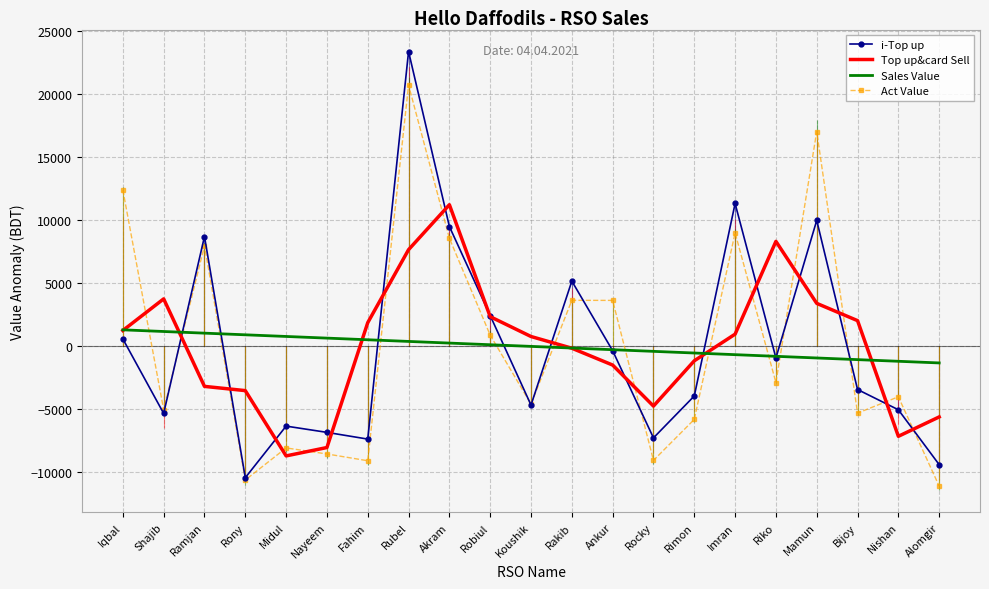

List the series in order of their peak value, highest first.

i-Top up, Act Value, Top up&card Sell, Sales Value